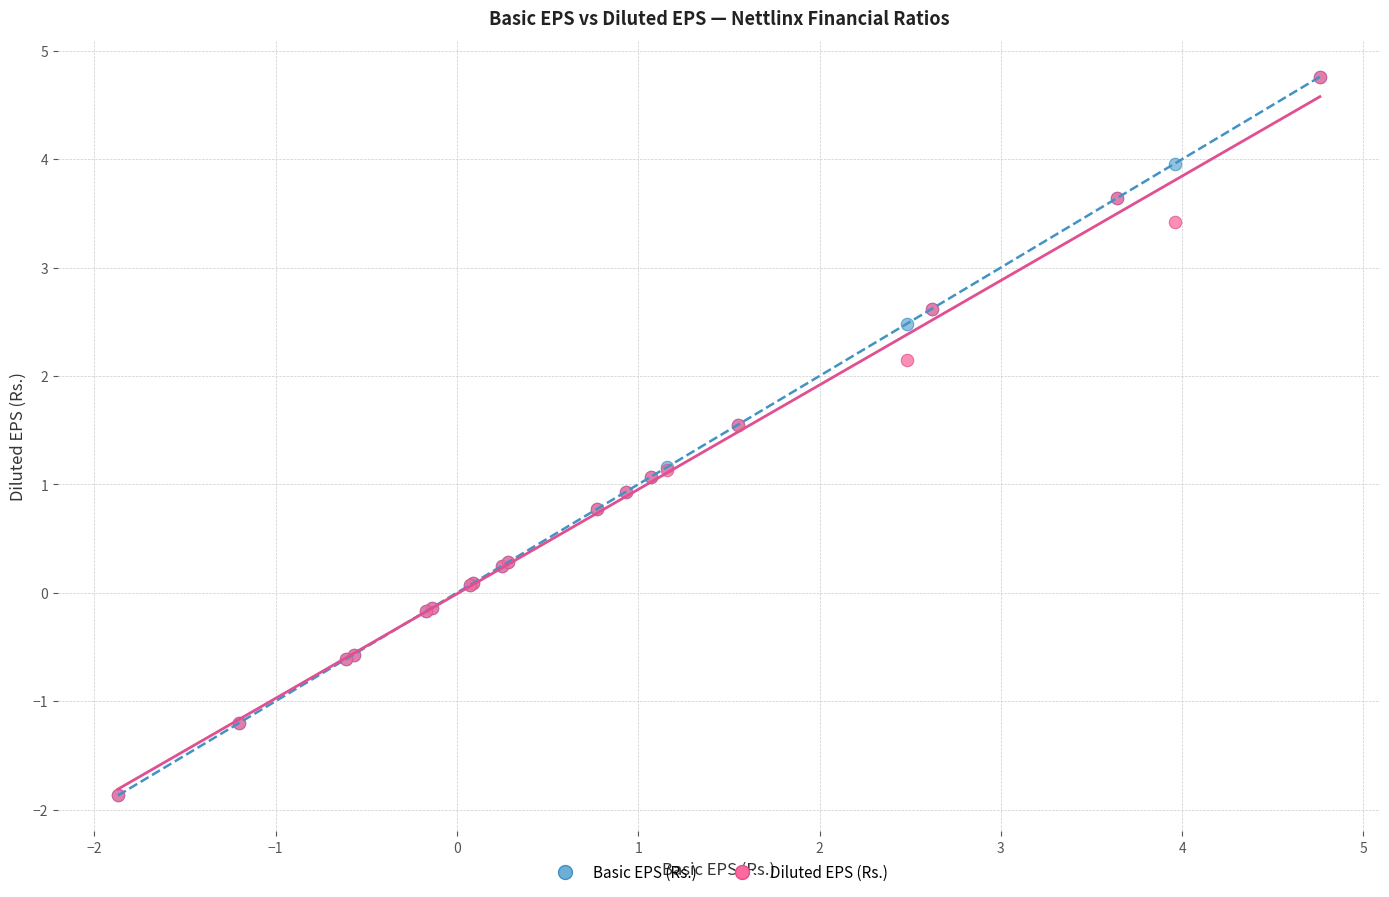

What are all the series names shown in the legend?

Basic EPS (Rs.), Diluted EPS (Rs.)